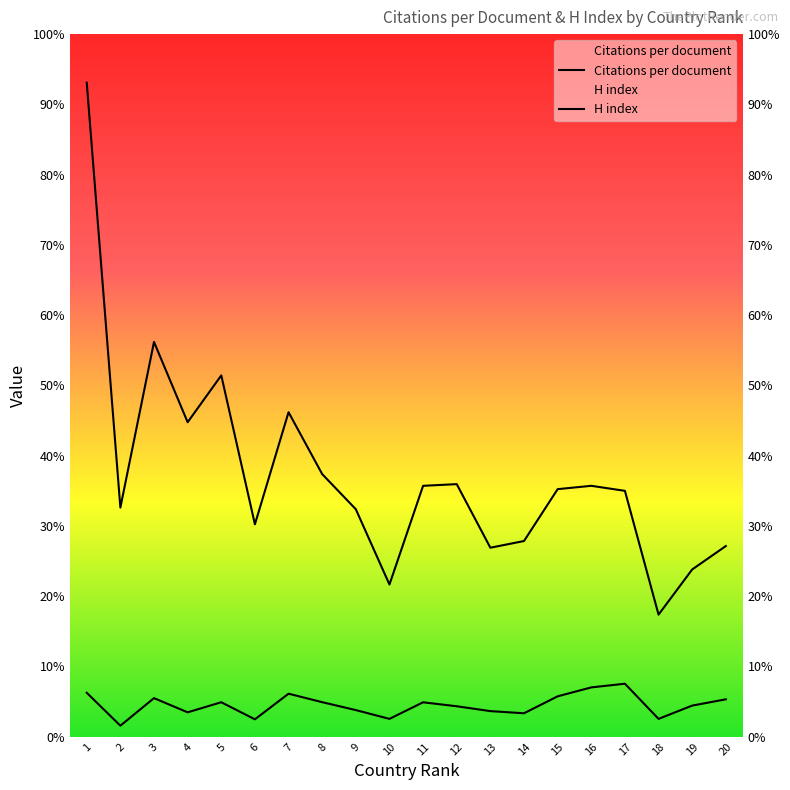

True or false: H index and Citations per document intersect in this chart.

False